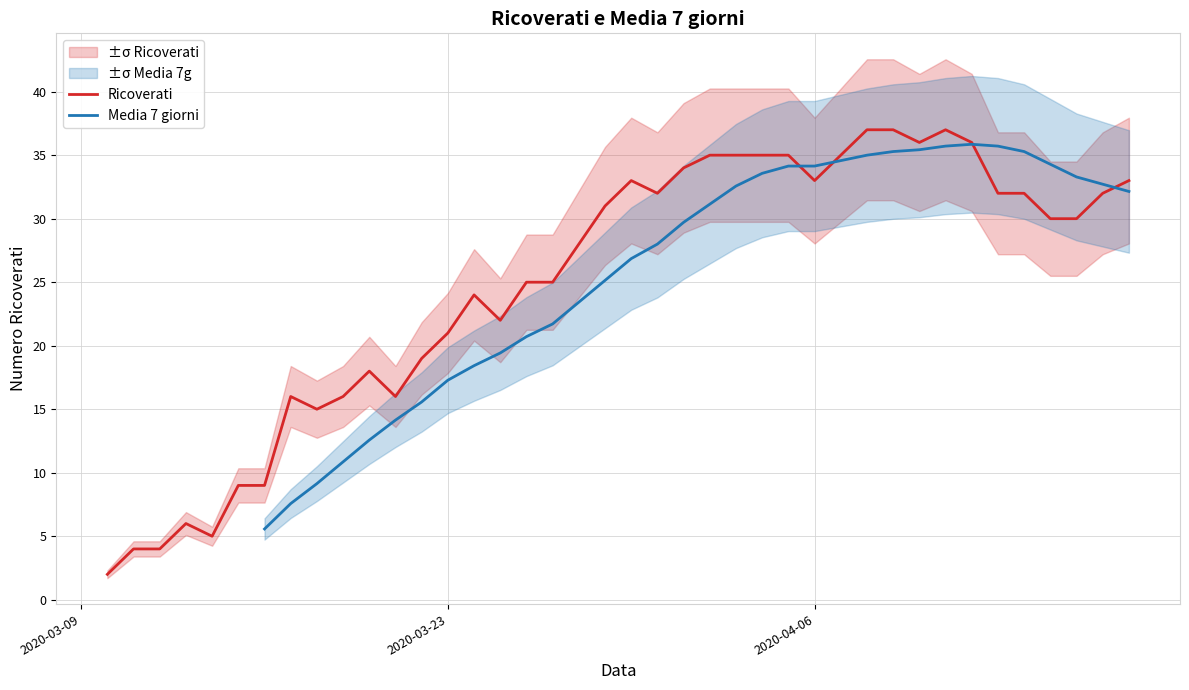

What is the smallest value displayed?

2.0